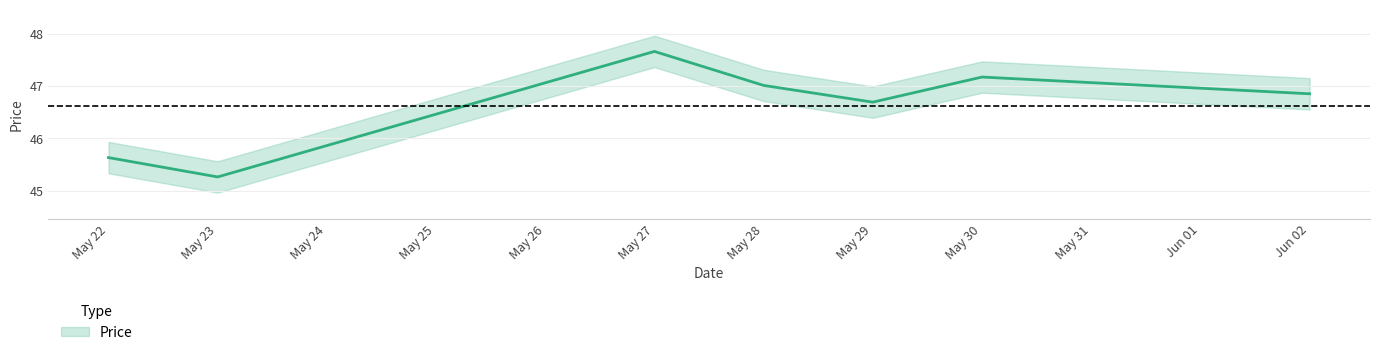

Rank the categories by value from lowest to highest.

May 23, May 22, May 29, Jun 02, May 28, May 30, May 27